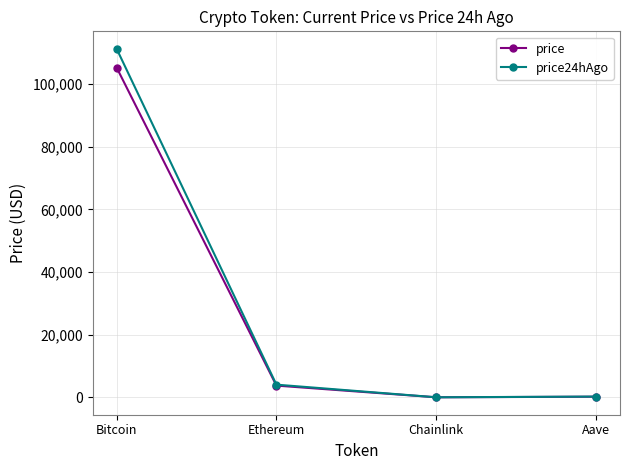

At which label does price24hAgo reach its peak?

Bitcoin